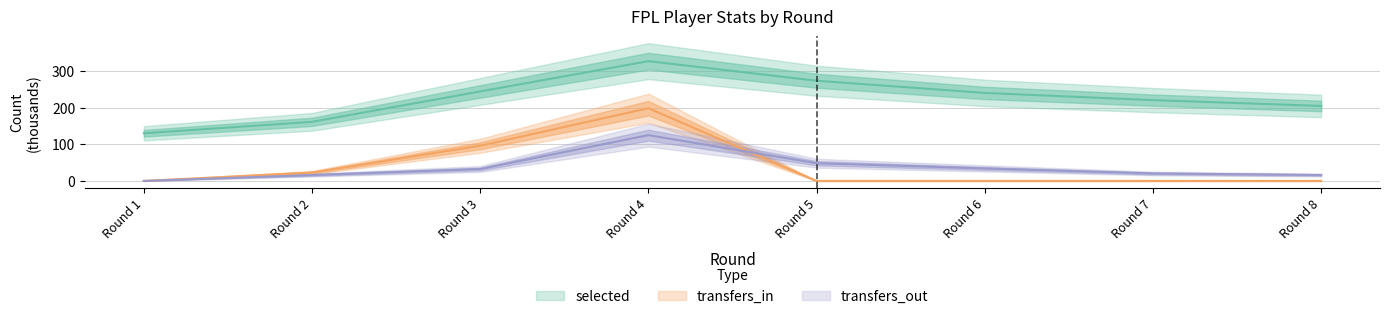

Between Round 8 and Round 7, which is larger?

Round 7